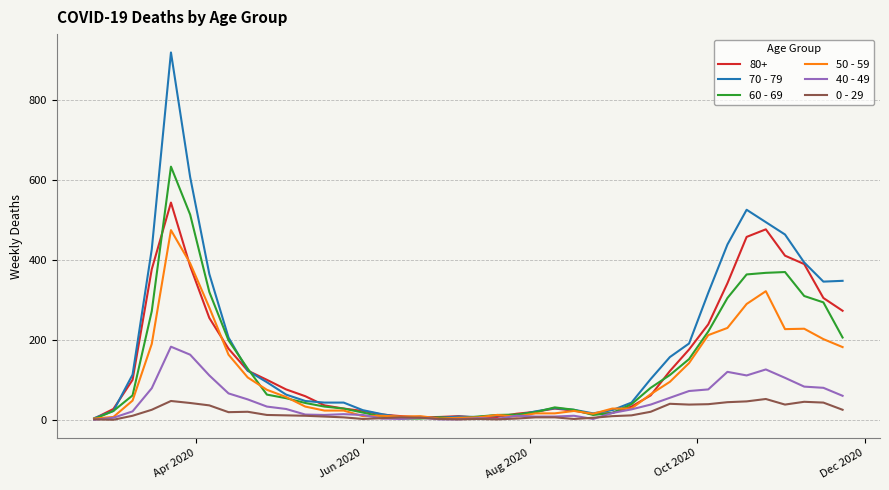

Rank the series by their maximum value, from lowest to highest.

0 - 29, 40 - 49, 50 - 59, 80+, 60 - 69, 70 - 79